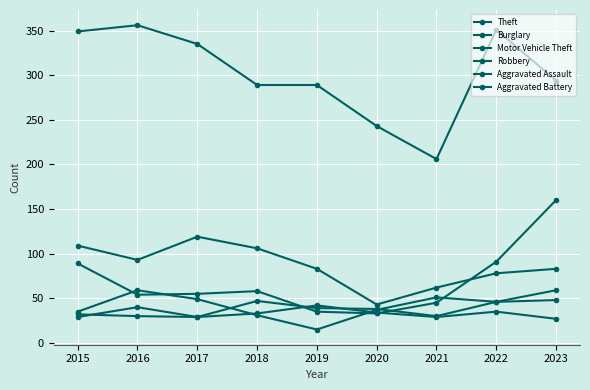

Is this an area chart (filled region under the line)?

No